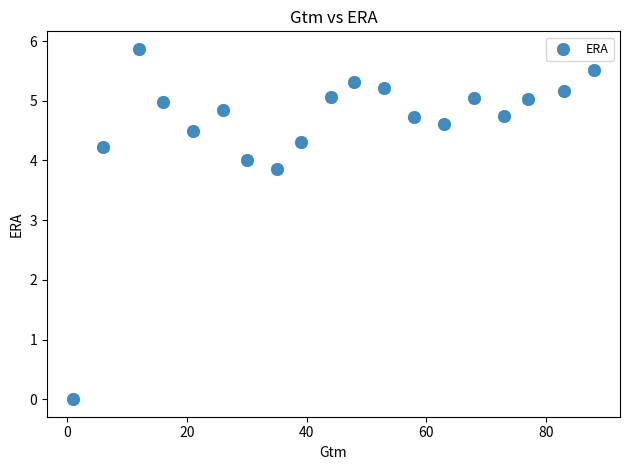

What is the range of Y values (max minus min)?

5.9